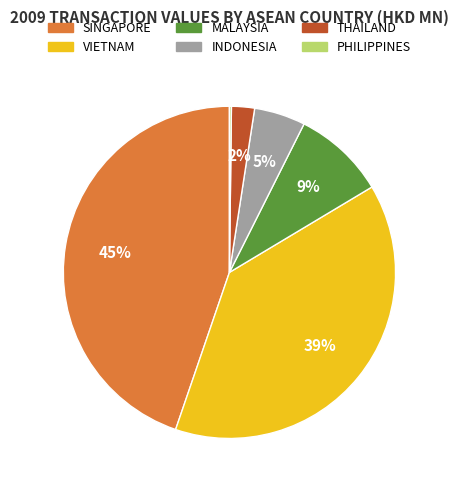

To the nearest percent, what portion does INDONESIA represent?

5%